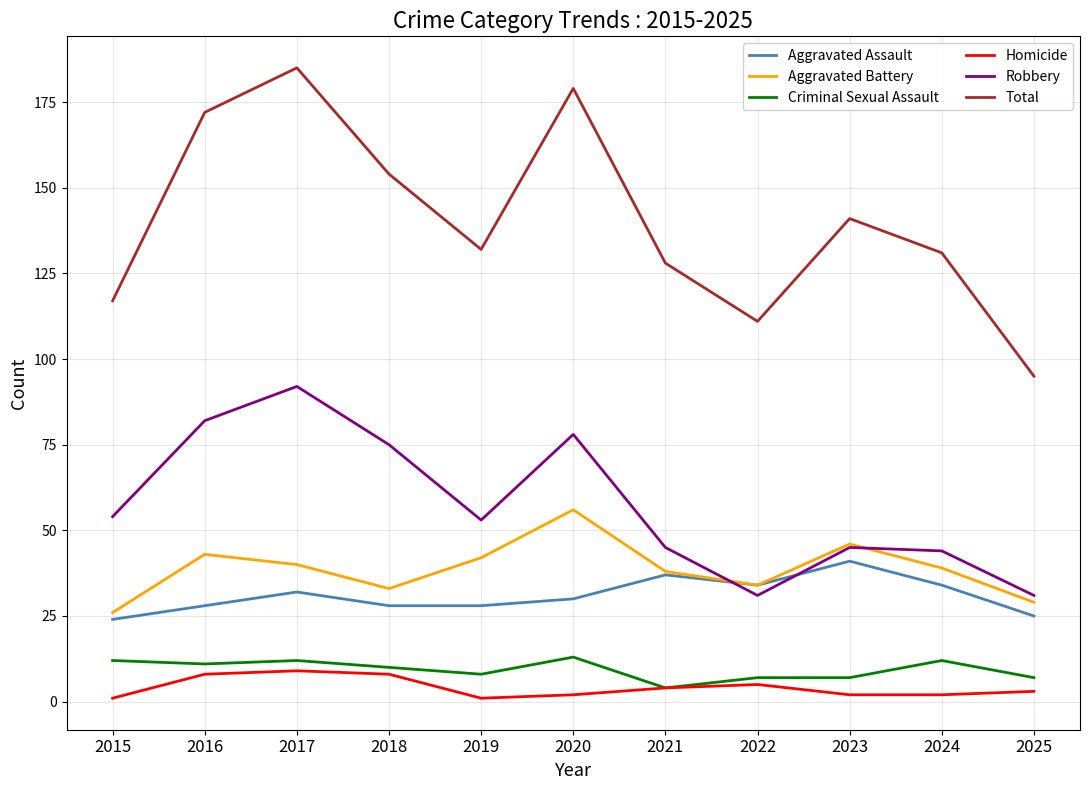

What is the average value of the Total series?

140